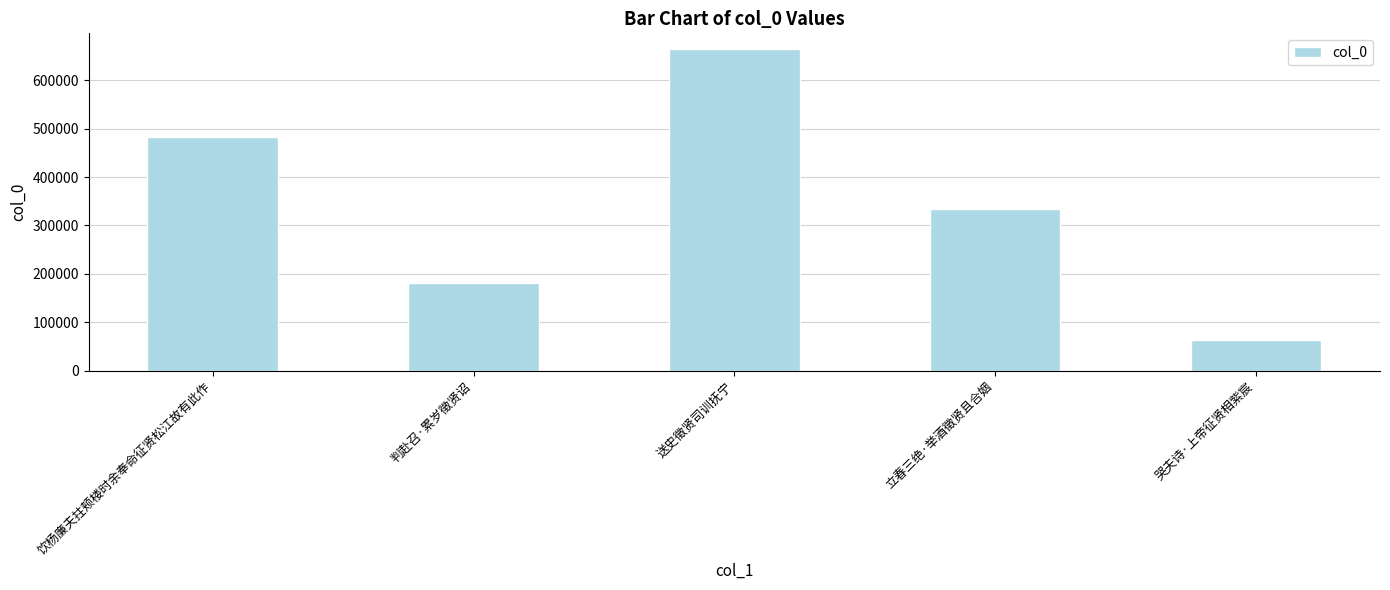

How many values are below 334136?

2